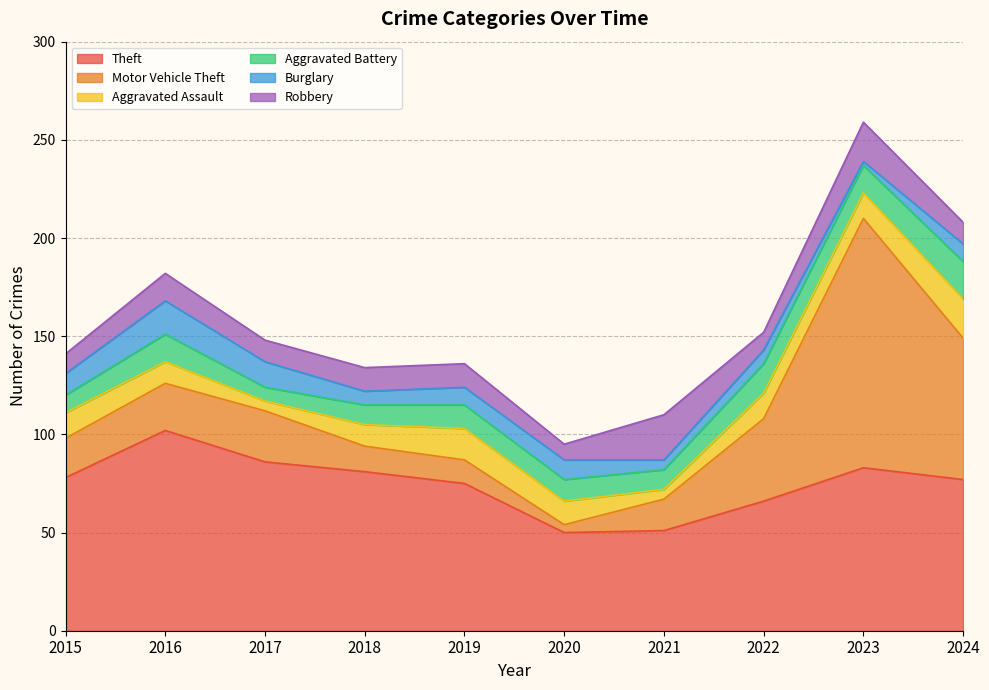

Which series has the largest range (max minus min)?

Motor Vehicle Theft